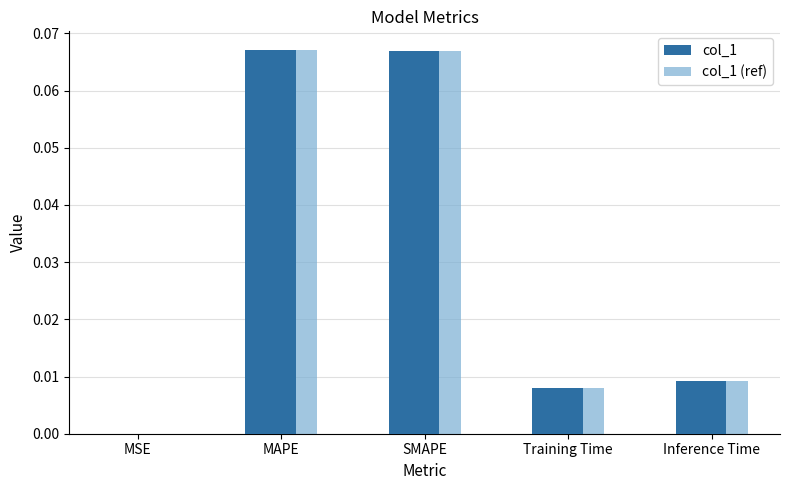

Is the value of col_1 at SMAPE greater than the value of col_1 (ref) at Inference Time?

Yes